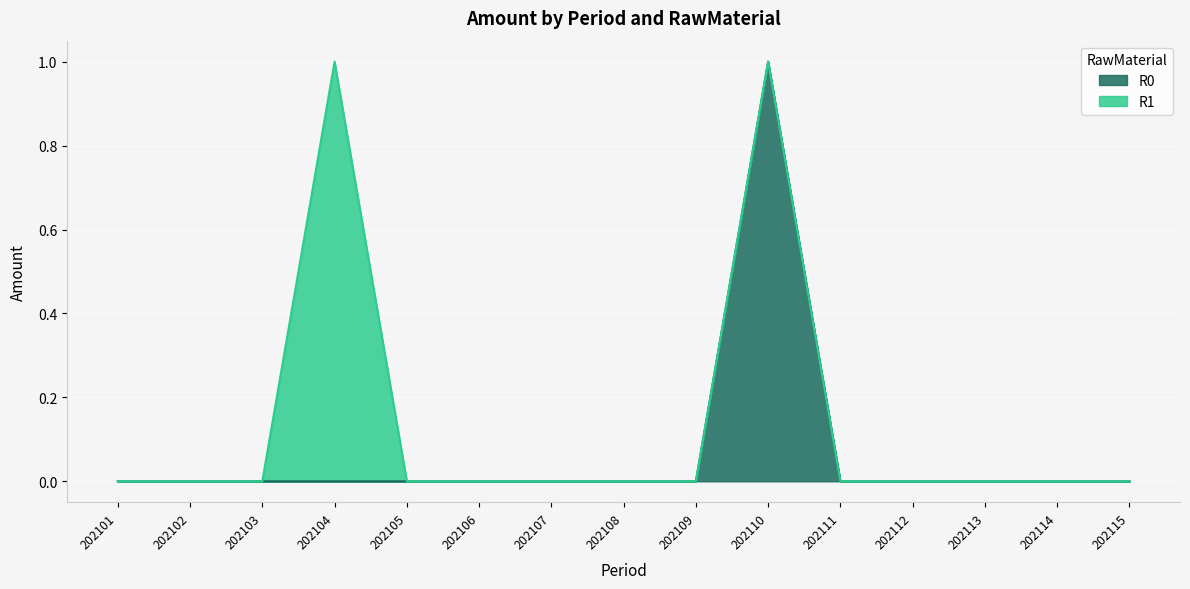

True or false: the data has more than 2 interior local peaks.

False